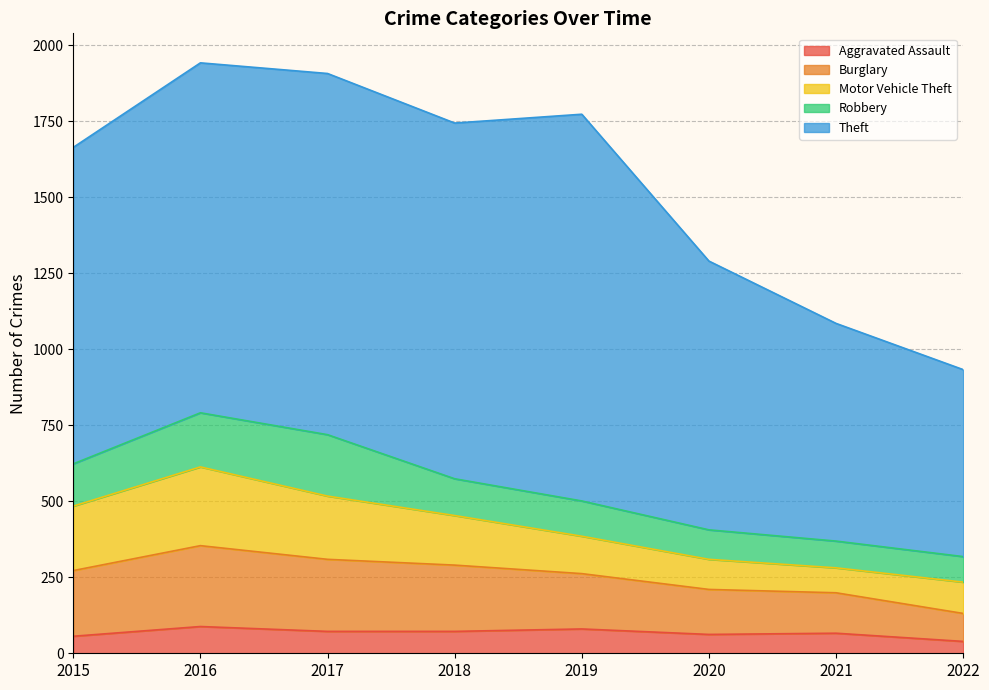

How many lines are shown in the chart?

5